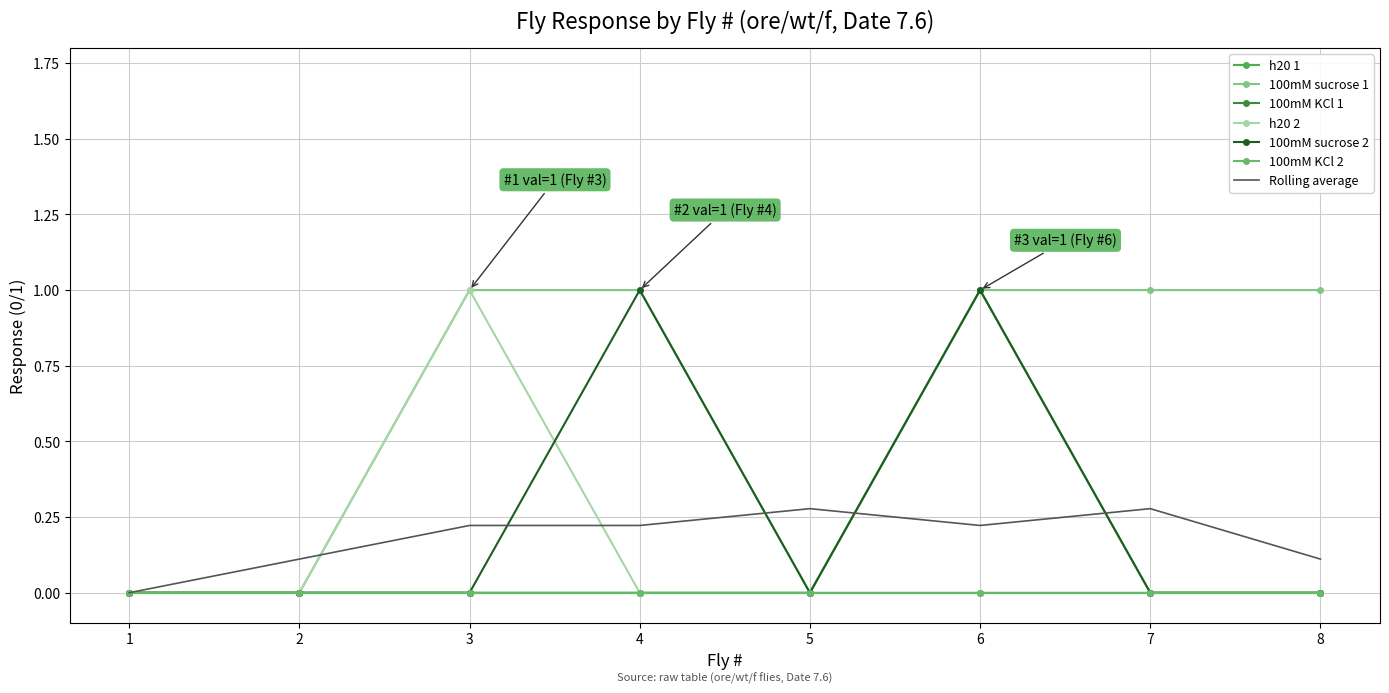

How many interior local peaks does the h20 2 series have?

1